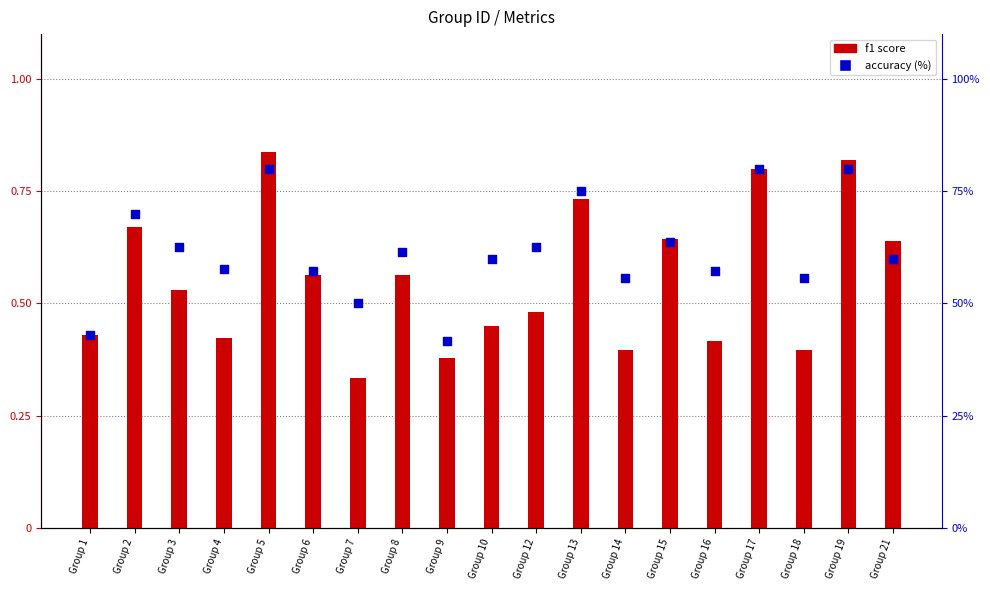

At how many categories does at least one series exceed 21?

19